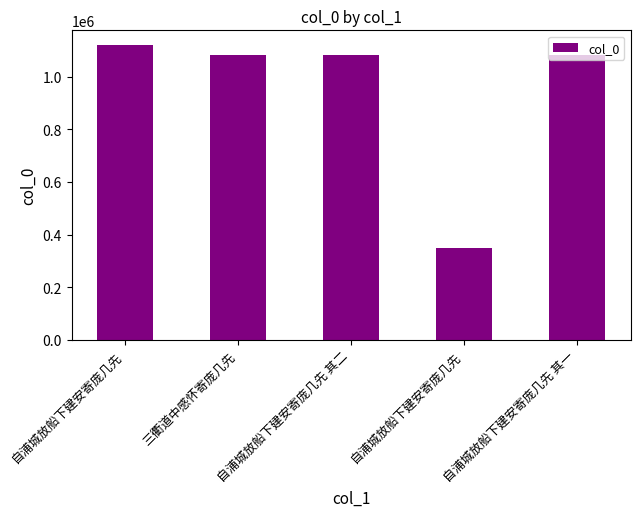

Are the bars grouped side by side (vs. stacked)?

No